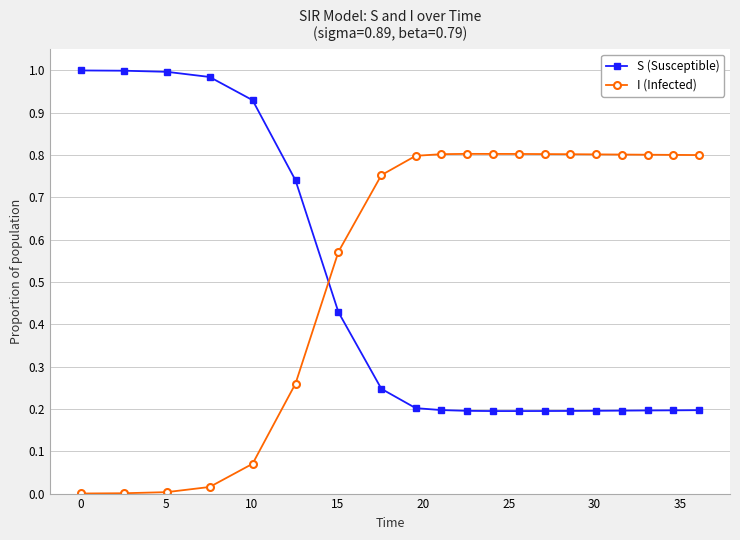

How many intersections are there between S (Susceptible) and I (Infected)?

1